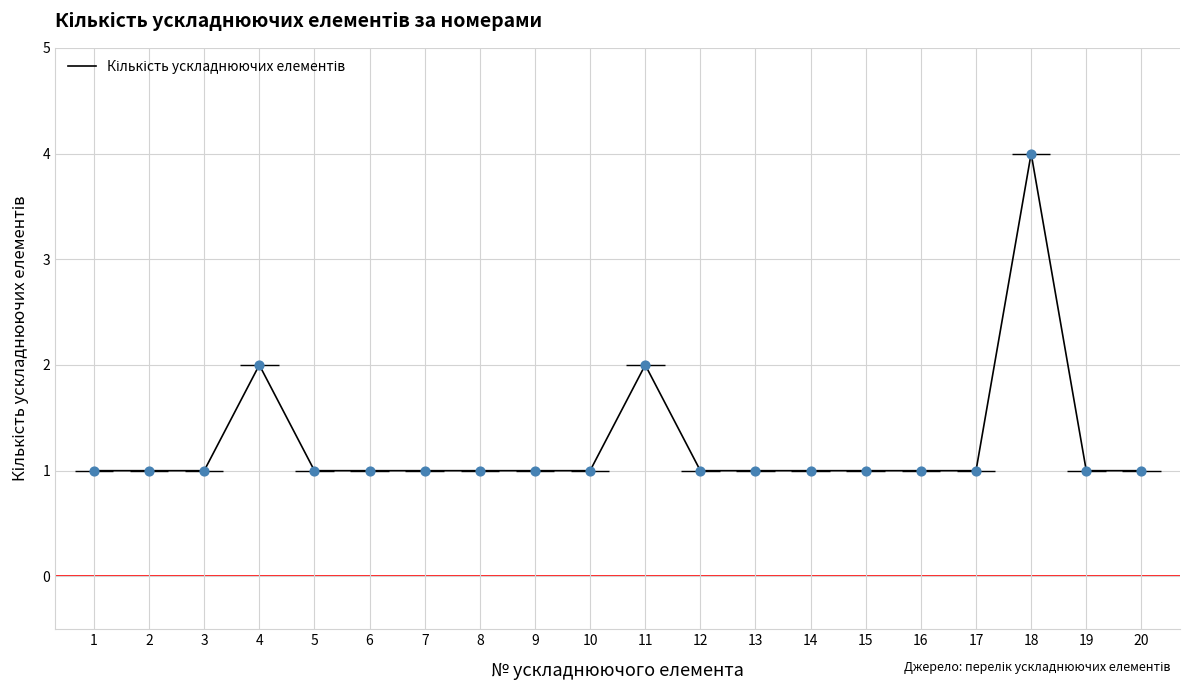

Between 18 and 13, which is larger?

18